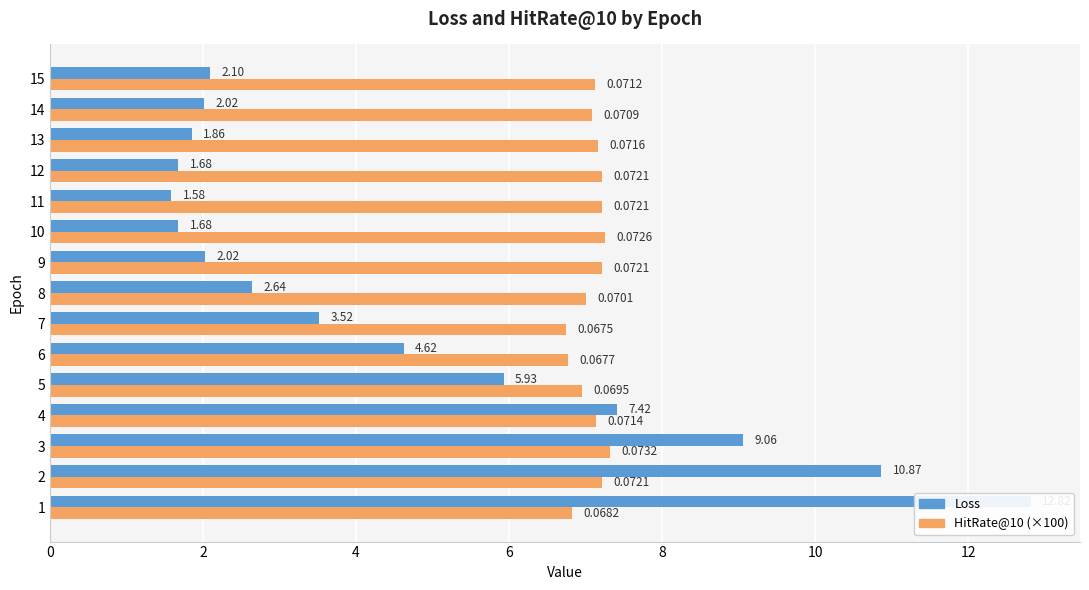

How many data points in Loss are less than 2?

4